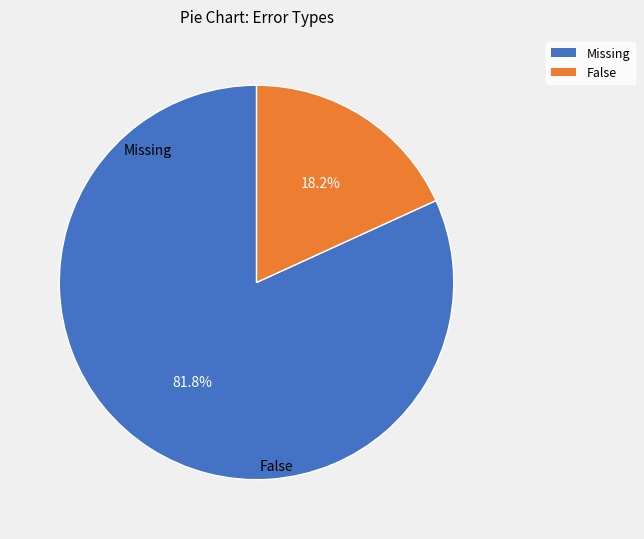

Count the number of slices in the pie.

2